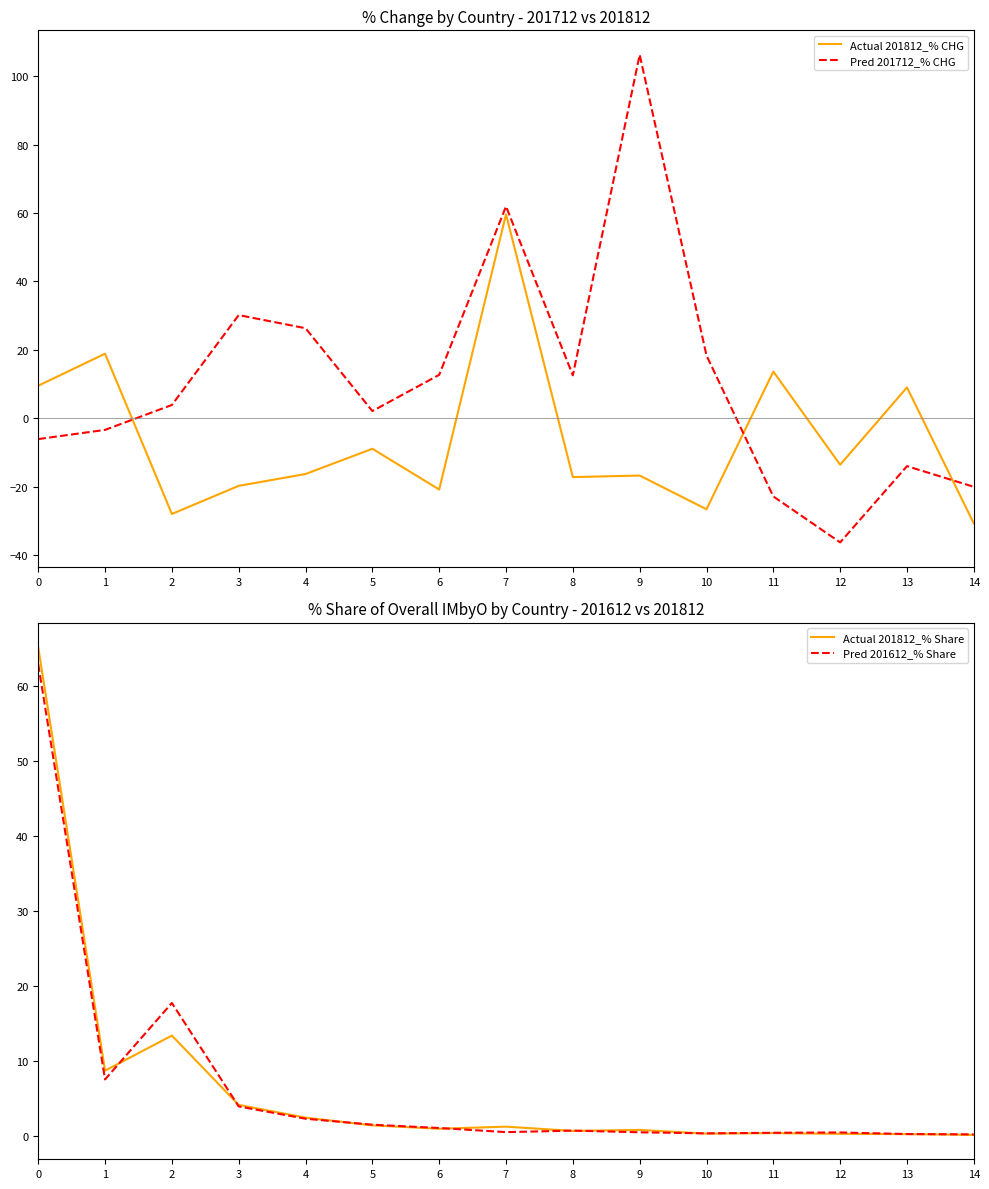

Reading left to right, extract all data points from this chart.

Actual 201812_% CHG: 0=9.6	1=18.9	2=-27.9	3=-19.7	4=-16.2	5=-8.9	6=-20.7	7=59.6	8=-17.1	9=-16.7	10=-26.5	11=13.7	12=-13.5	13=9.1	14=-30.7
Pred 201712_% CHG: 0=-6.0	1=-3.3	2=3.9	3=30.2	4=26.4	5=2.2	6=12.7	7=61.9	8=12.6	9=106.2	10=18.4	11=-22.8	12=-36.2	13=-13.9	14=-20.0
Actual 201812_% Share: 0=65.1	1=8.7	2=13.3	3=4.1	4=2.4	5=1.4	6=0.9	7=1.2	8=0.6	9=0.7	10=0.3	11=0.3	12=0.2	13=0.2	14=0.1
Pred 201612_% Share: 0=62.8	1=7.5	2=17.7	3=3.9	4=2.2	5=1.4	6=1.0	7=0.5	8=0.7	9=0.4	10=0.3	11=0.4	12=0.4	13=0.2	14=0.2